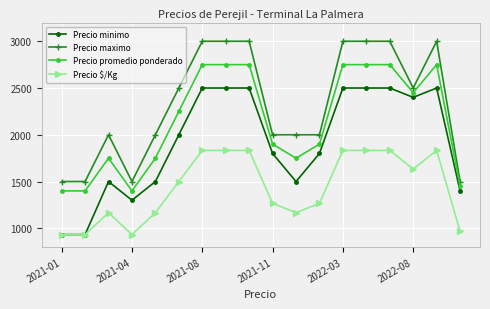

True or false: Precio maximo and Precio $/Kg cross at least once.

False